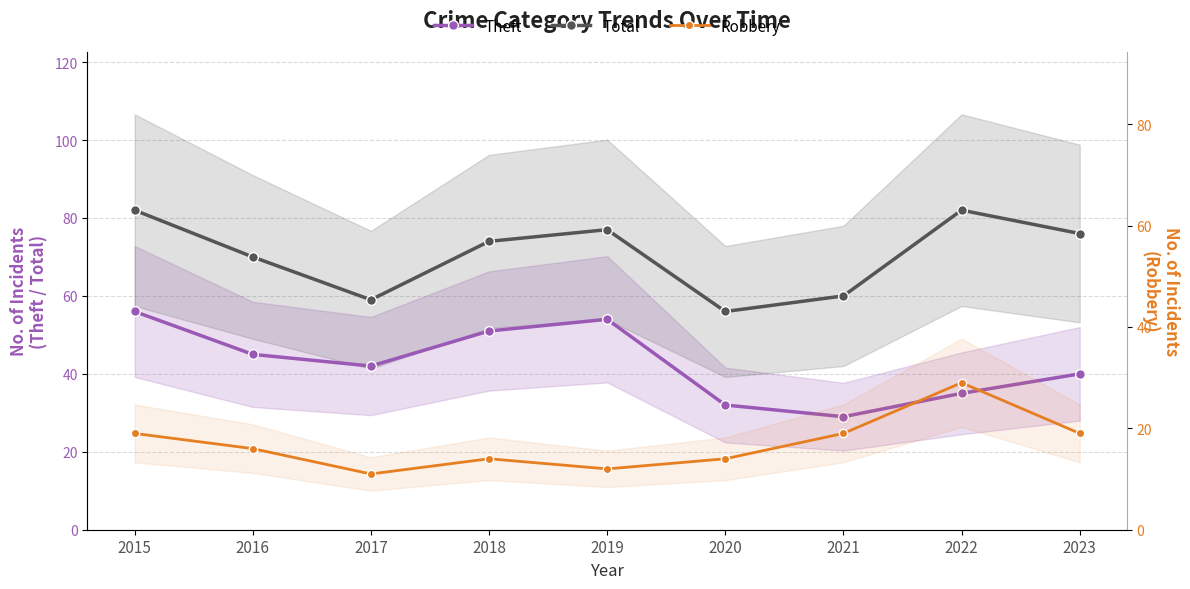

Reading left to right, transcribe all the data shown in this chart.

Theft: 56	45	42	51	54	32	29	35	40
Total: 82	70	59	74	77	56	60	82	76
Robbery: 19	16	11	14	12	14	19	29	19